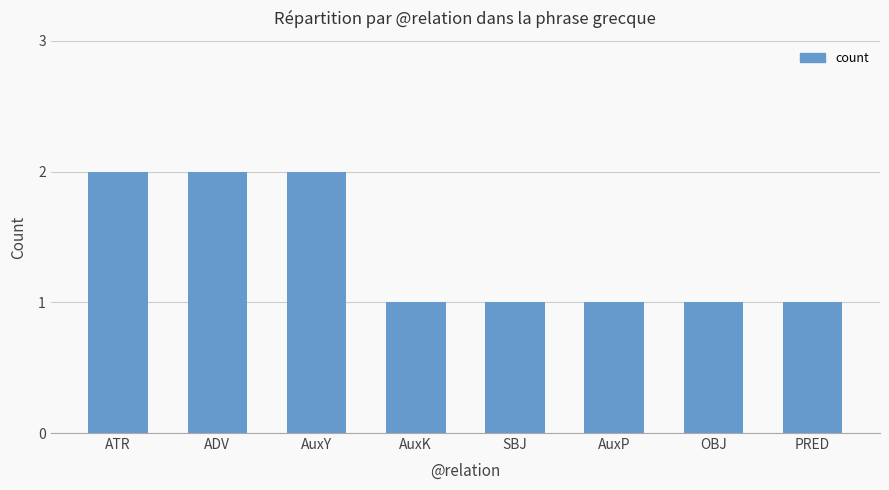

What is the change in value from ATR to AuxP?

-1